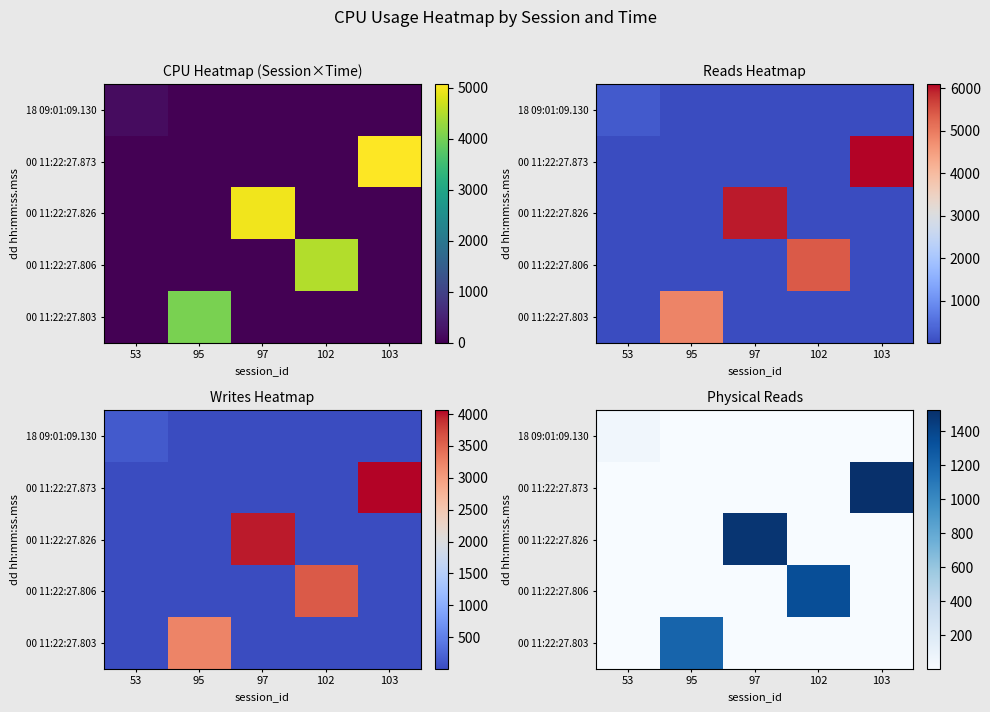

What is the maximum value for 00 11:22:27.873?

1523.0